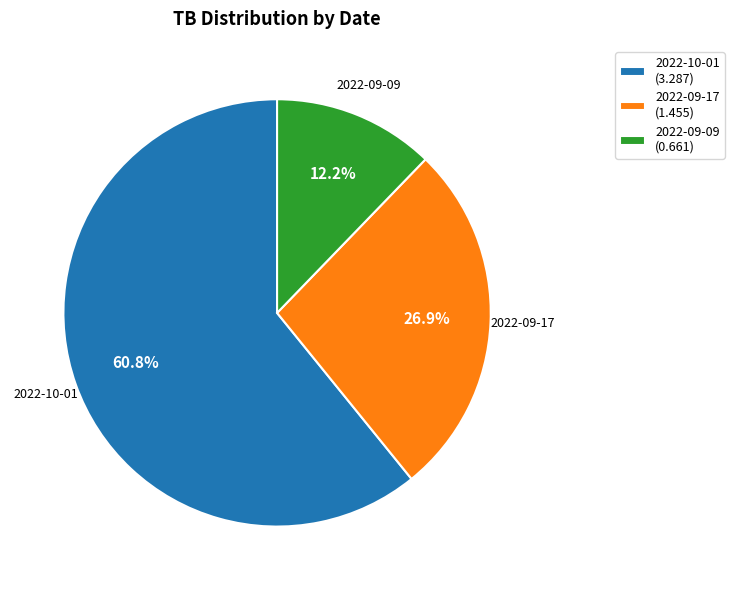

True or false: 2022-09-17 accounts for 27% of the total.

True